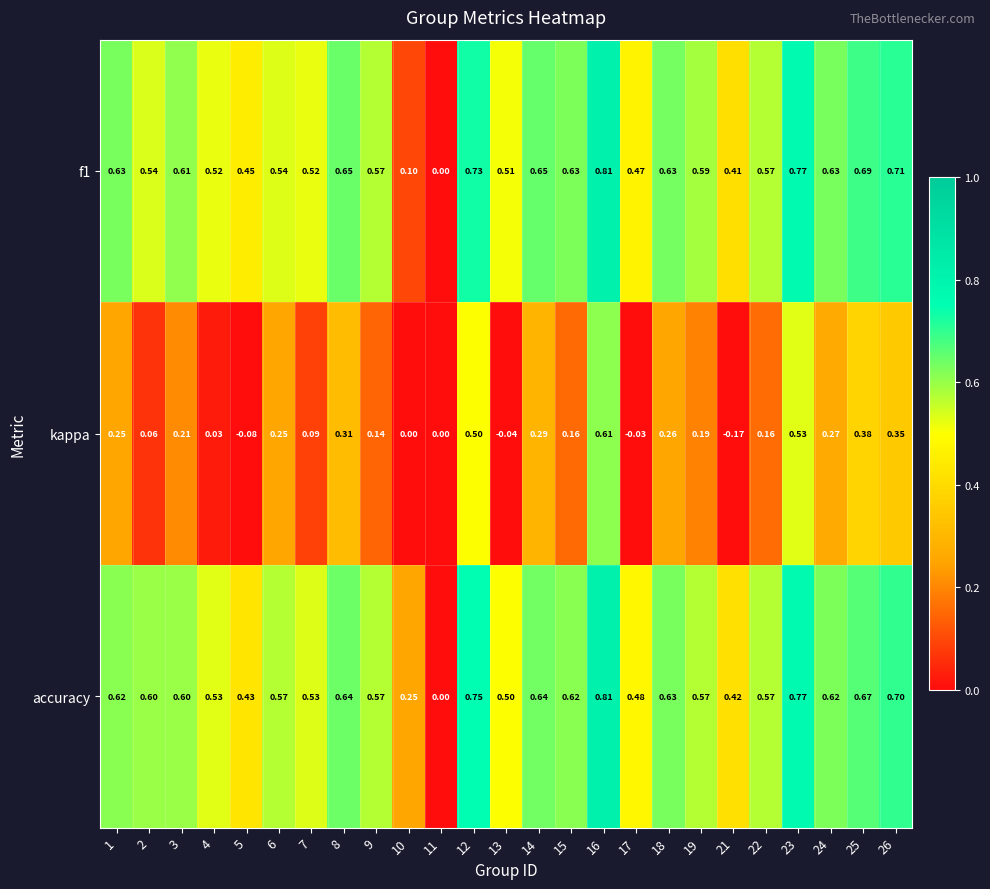

Which series changed the most between 4 and 6?

kappa